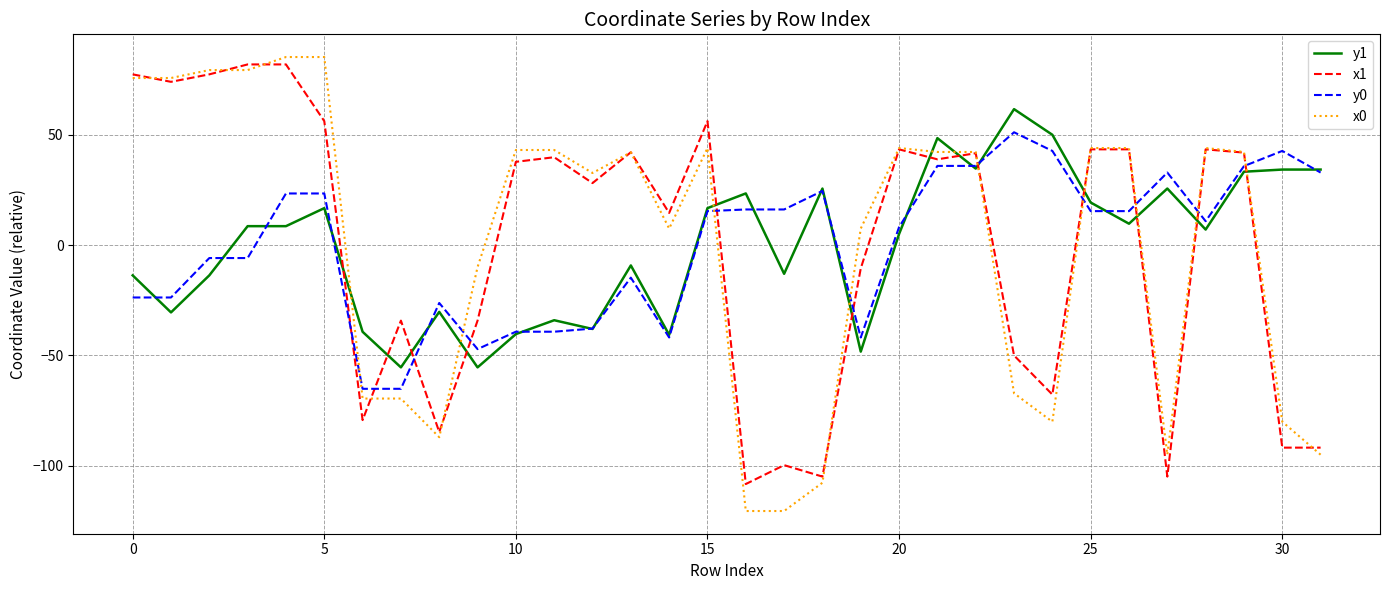

Which series has the largest range (max minus min)?

x0